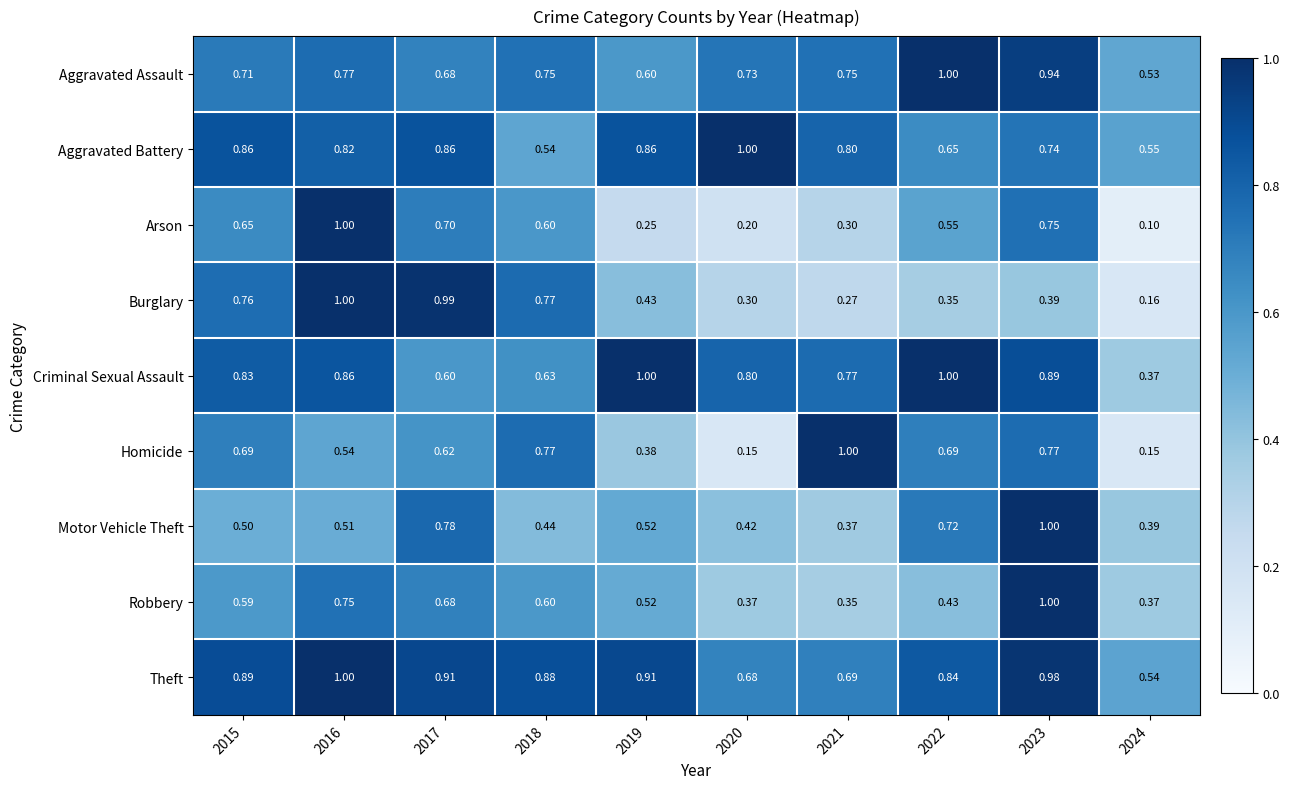

Rank the series at 2021 from lowest to highest value.

Burglary, Arson, Robbery, Motor Vehicle Theft, Theft, Aggravated Assault, Criminal Sexual Assault, Aggravated Battery, Homicide